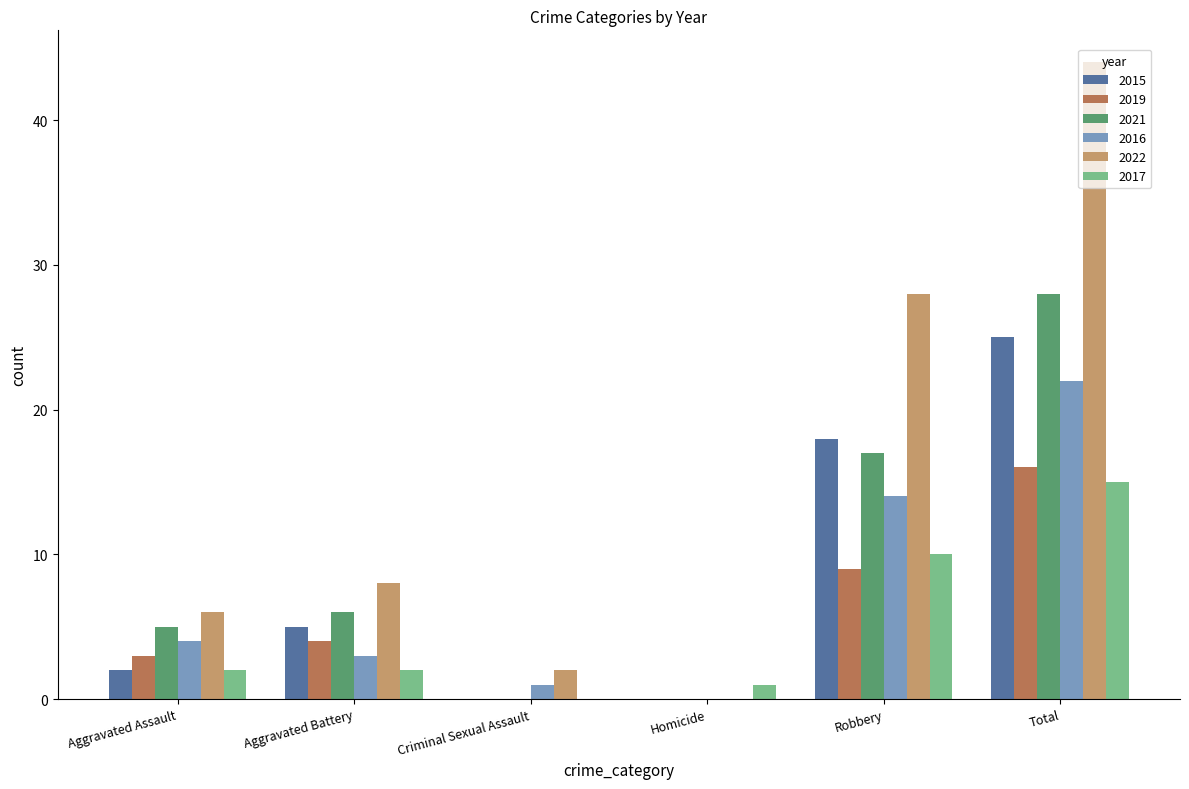

What are all the series names shown in the legend?

2015, 2019, 2021, 2016, 2022, 2017